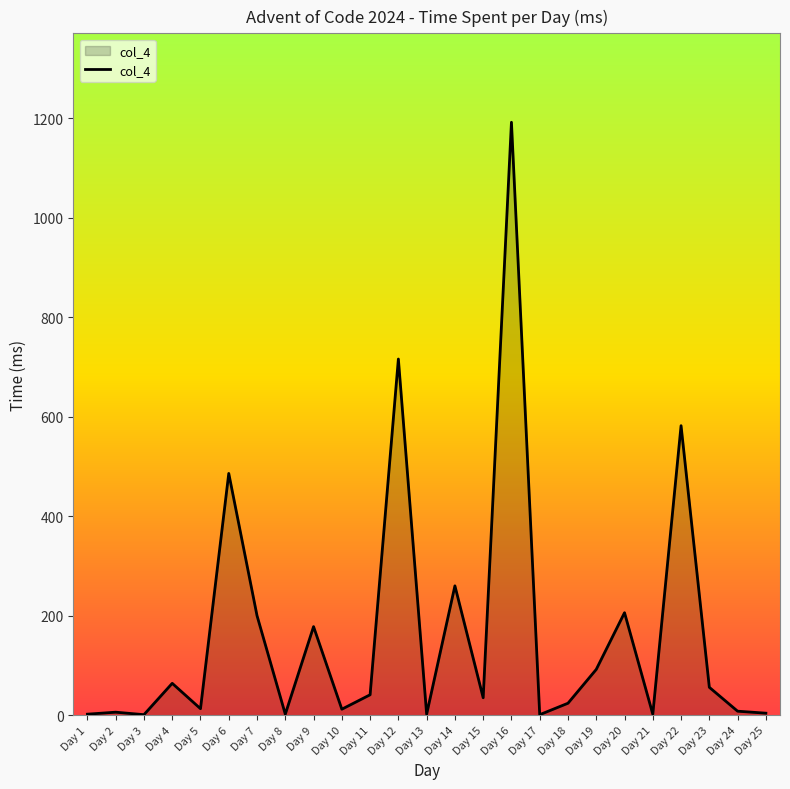

The value at Day 11 is 41. True or false?

True